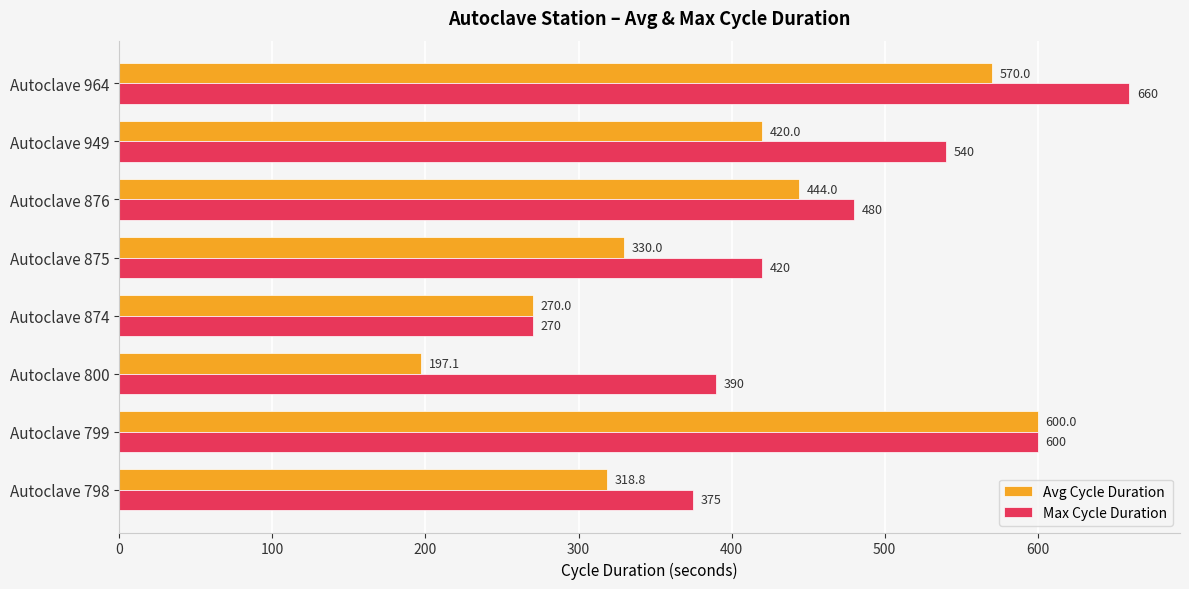

At Autoclave 964, list the series in order from smallest to largest.

Avg Cycle Duration, Max Cycle Duration